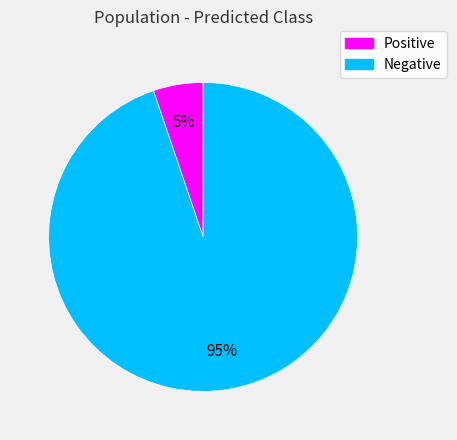

Is there a majority slice in this chart?

Yes